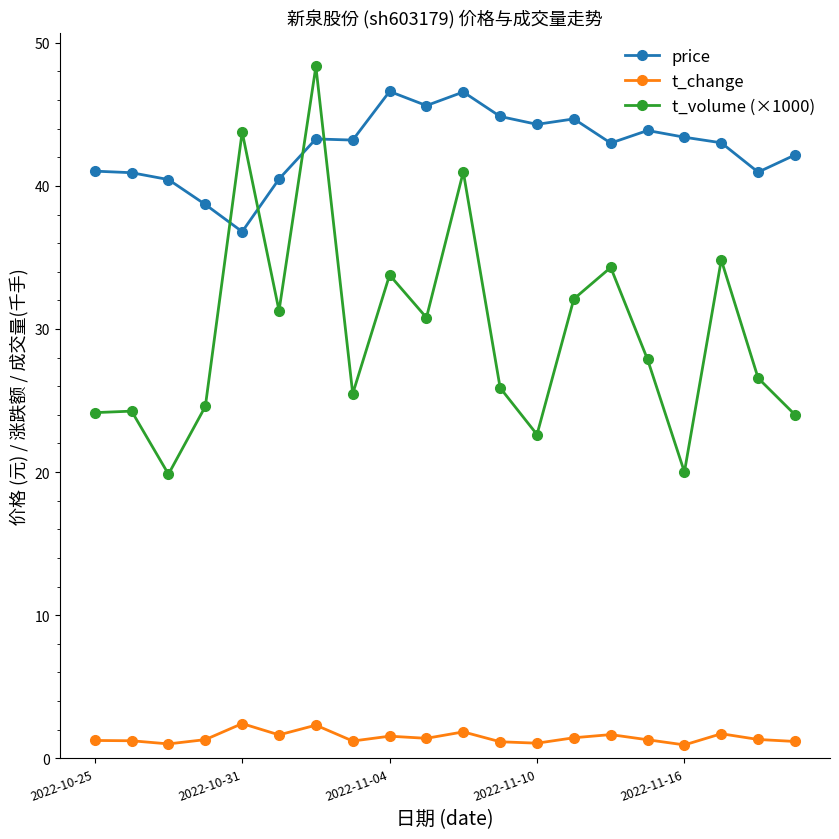

What is the value of the t_change point at the 10th from the left?

1.4